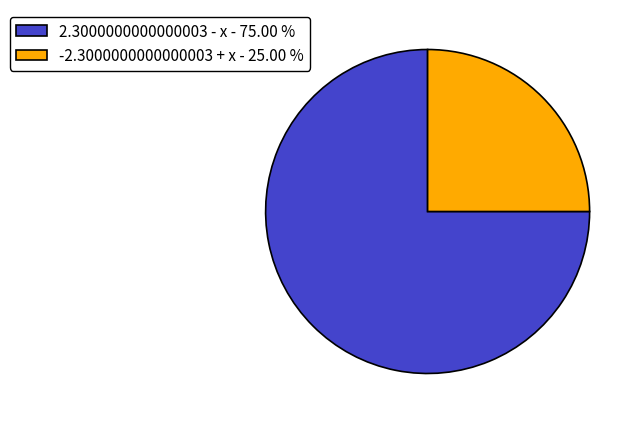

Rank the categories by value from lowest to highest.

-2.3000000000000003 + x, 2.3000000000000003 - x